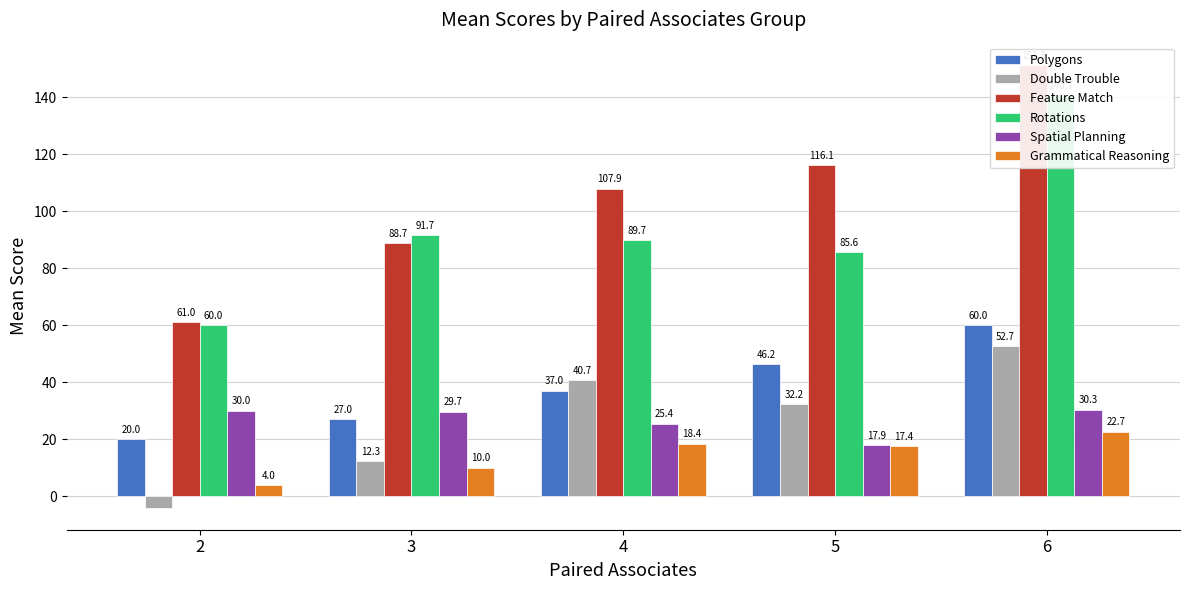

How many data points does each series have?

5